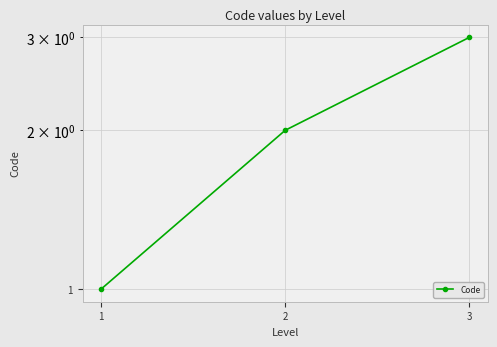

What is the value of the 2nd point from the left?

2